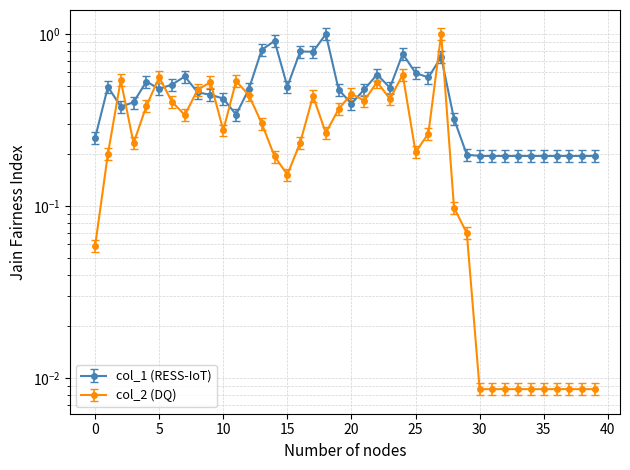

At which category does col_2 reach its first local peak?

2